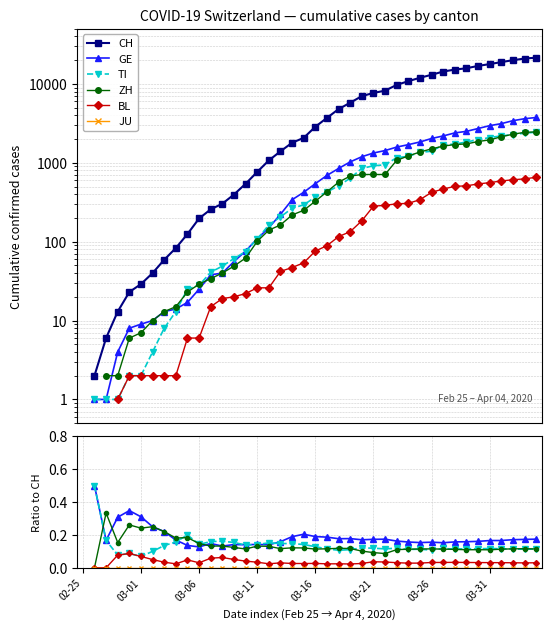

True or false: GE has a value of 0.1 at 03-06.

True